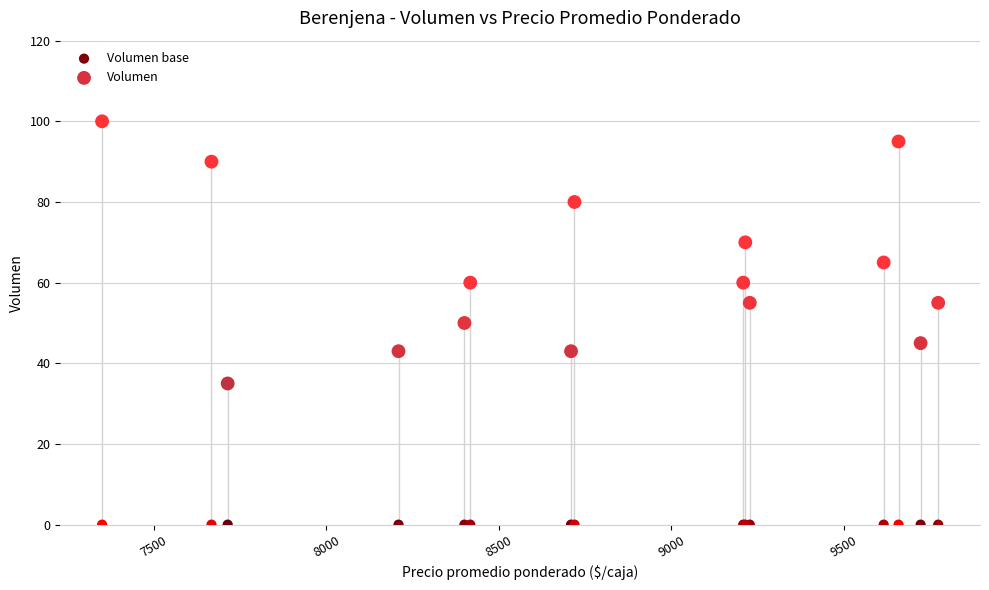

Which series contains the lowest Y value?

Volumen base